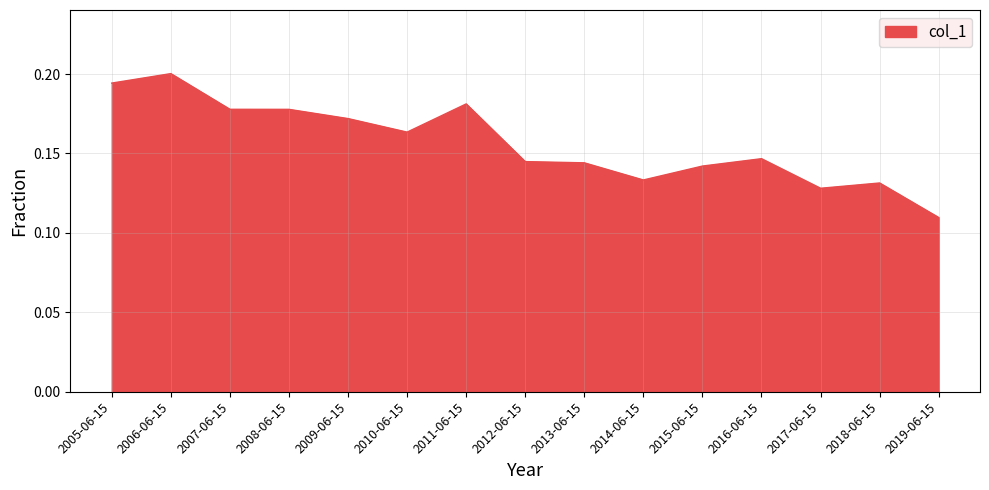

Count the values in the range 0 to 1.

15